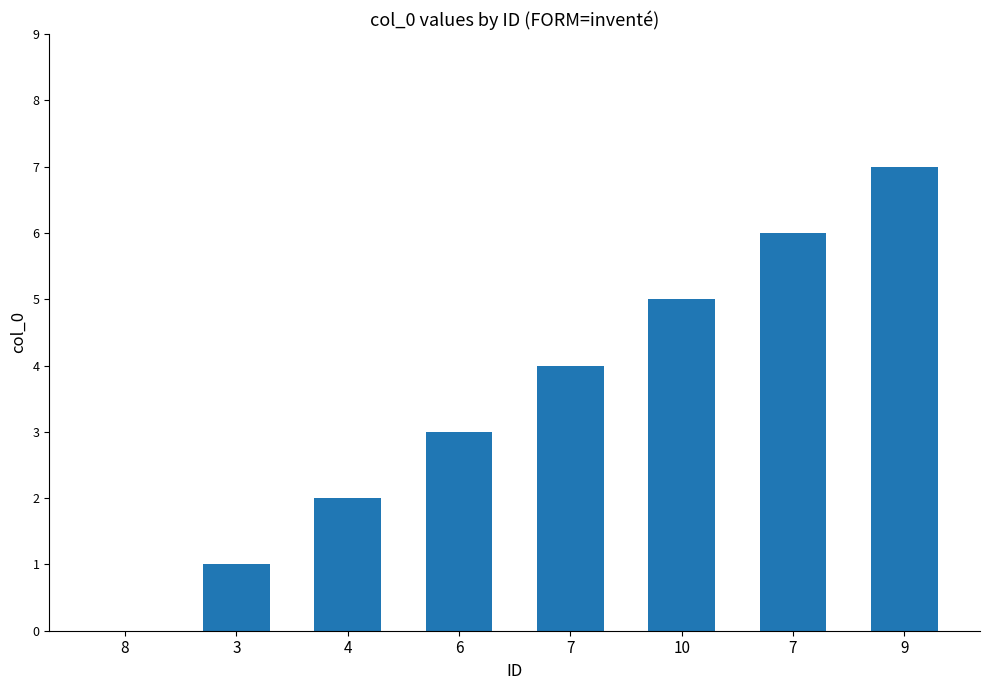

Where is the data nearest to the value 3?

6